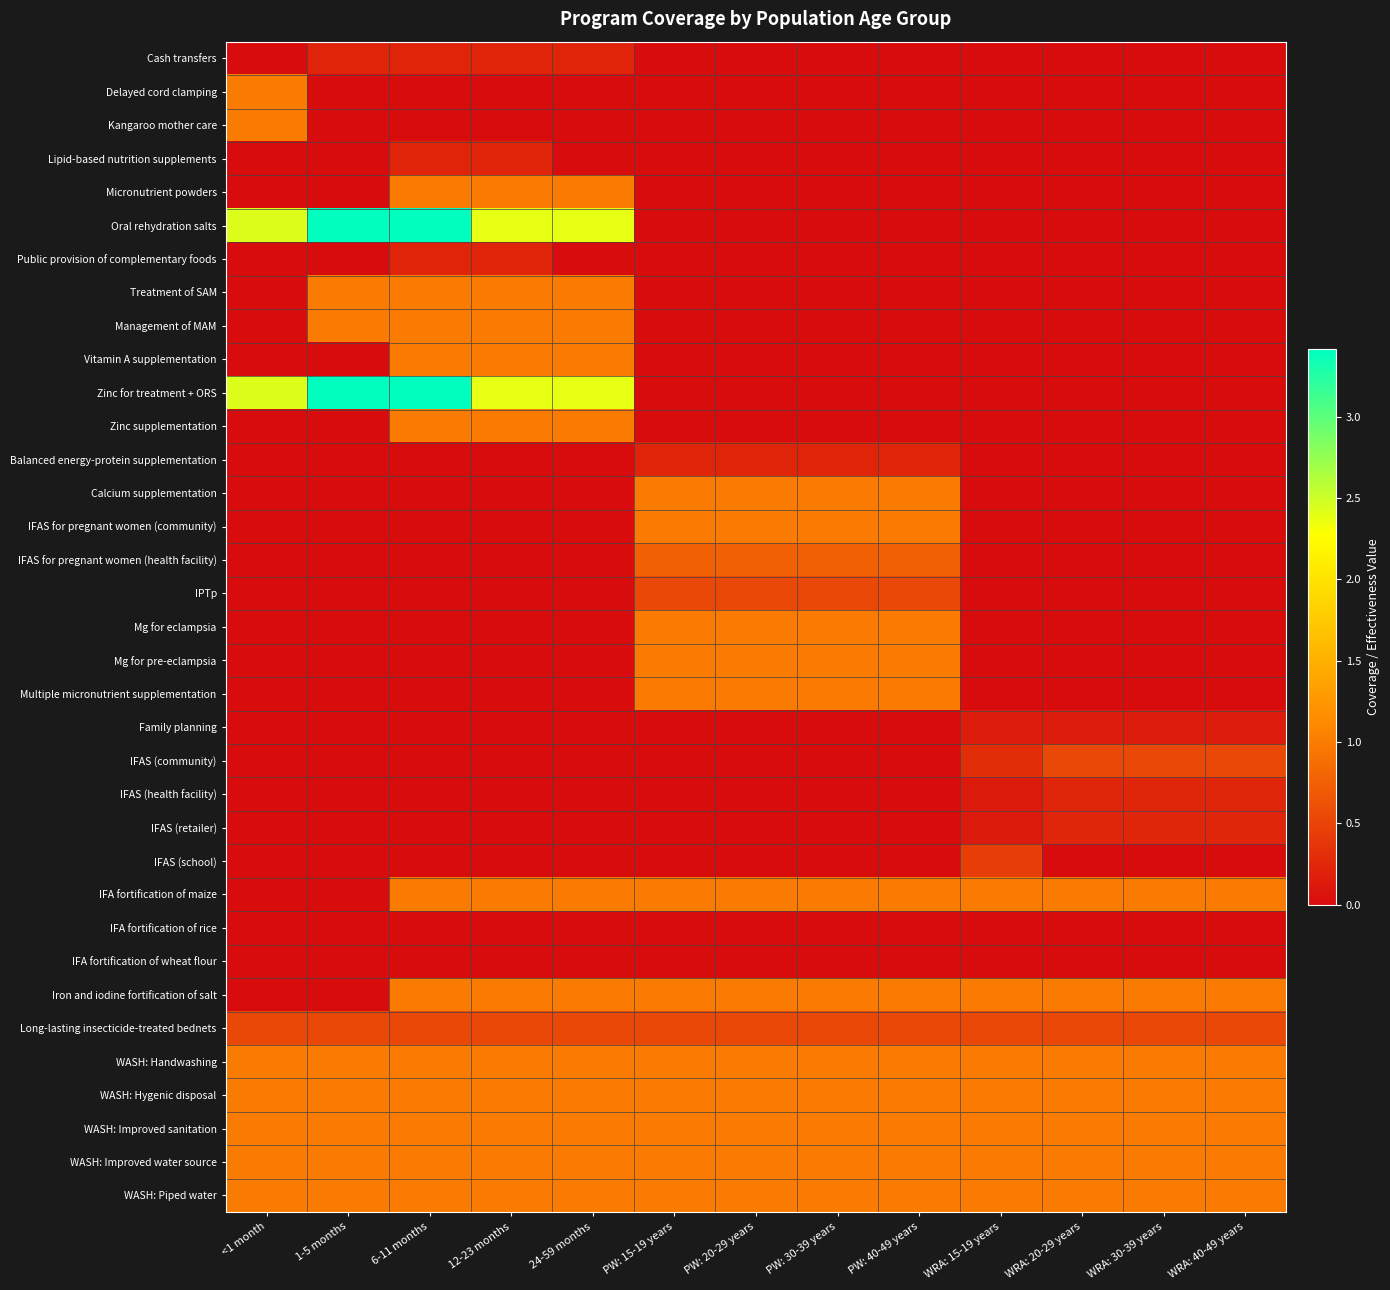

Which series has the largest total across all categories?

Oral rehydration salts